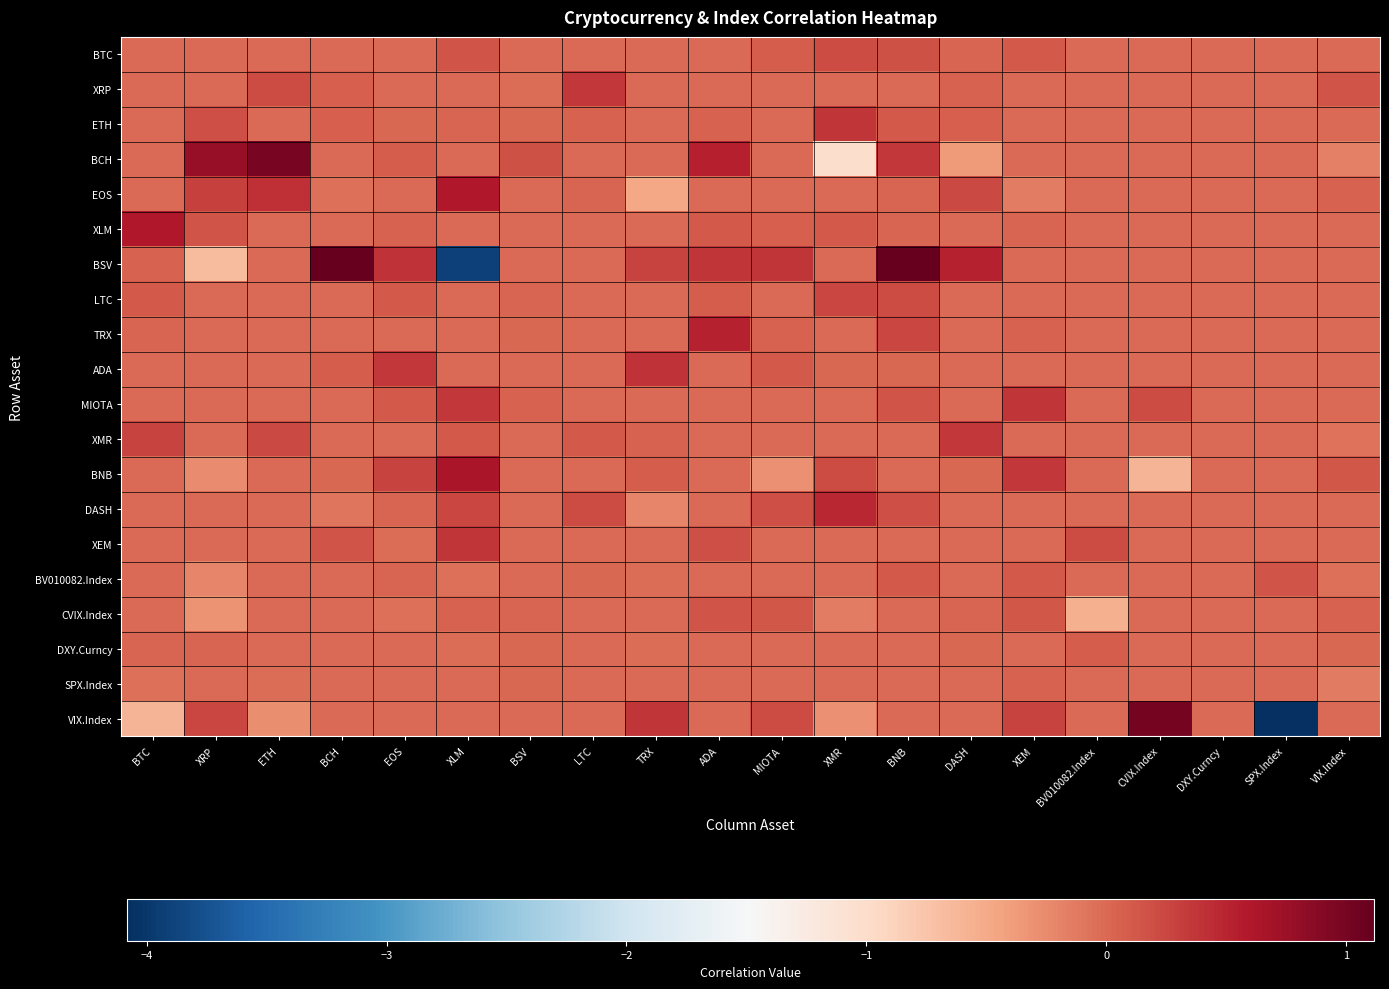

Reading left to right, list all the values displayed in this chart.

BTC: BTC=0.0	XRP=0.0	ETH=0.0	BCH=0.0	EOS=0.0	XLM=0.1	BSV=0.0	LTC=0.0	TRX=0.0	ADA=0.0	MIOTA=0.1	XMR=0.2	BNB=0.2	DASH=0.0	XEM=0.1	BV010082.Index=0.0	CVIX.Index=0.0	DXY.Curncy=0.0	SPX.Index=0.0	VIX.Index=0.0
XRP: BTC=0.0	XRP=0.0	ETH=0.2	BCH=0.1	EOS=0.0	XLM=0.0	BSV=-0.0	LTC=0.4	TRX=0.0	ADA=0.0	MIOTA=0.0	XMR=0.0	BNB=0.0	DASH=0.1	XEM=0.0	BV010082.Index=0.0	CVIX.Index=0.0	DXY.Curncy=0.0	SPX.Index=0.0	VIX.Index=0.2
ETH: BTC=0.0	XRP=0.2	ETH=0.0	BCH=0.1	EOS=0.0	XLM=0.0	BSV=0.0	LTC=0.1	TRX=0.0	ADA=0.0	MIOTA=0.0	XMR=0.4	BNB=0.1	DASH=0.1	XEM=0.0	BV010082.Index=0.0	CVIX.Index=0.0	DXY.Curncy=0.0	SPX.Index=0.0	VIX.Index=0.0
BCH: BTC=0.0	XRP=0.8	ETH=1.0	BCH=0.0	EOS=0.1	XLM=0.0	BSV=0.2	LTC=0.0	TRX=0.0	ADA=0.5	MIOTA=0.0	XMR=-1.0	BNB=0.4	DASH=-0.4	XEM=0.0	BV010082.Index=0.0	CVIX.Index=0.0	DXY.Curncy=0.0	SPX.Index=0.0	VIX.Index=-0.2
EOS: BTC=0.0	XRP=0.3	ETH=0.4	BCH=-0.1	EOS=0.0	XLM=0.6	BSV=0.0	LTC=0.0	TRX=-0.5	ADA=0.0	MIOTA=0.0	XMR=0.0	BNB=0.0	DASH=0.2	XEM=-0.1	BV010082.Index=0.0	CVIX.Index=0.0	DXY.Curncy=0.0	SPX.Index=0.0	VIX.Index=0.1
XLM: BTC=0.6	XRP=0.2	ETH=0.0	BCH=0.0	EOS=0.0	XLM=0.0	BSV=-0.0	LTC=0.0	TRX=0.0	ADA=0.1	MIOTA=0.1	XMR=0.1	BNB=0.0	DASH=0.0	XEM=0.0	BV010082.Index=0.0	CVIX.Index=0.0	DXY.Curncy=0.0	SPX.Index=0.0	VIX.Index=0.0
BSV: BTC=0.1	XRP=-0.7	ETH=0.0	BCH=1.1	EOS=0.4	XLM=-3.9	BSV=0.0	LTC=0.0	TRX=0.3	ADA=0.4	MIOTA=0.4	XMR=0.0	BNB=1.1	DASH=0.5	XEM=0.0	BV010082.Index=0.0	CVIX.Index=0.0	DXY.Curncy=0.0	SPX.Index=0.0	VIX.Index=0.0
LTC: BTC=0.1	XRP=0.0	ETH=0.0	BCH=0.0	EOS=0.1	XLM=0.0	BSV=0.0	LTC=0.0	TRX=0.0	ADA=0.1	MIOTA=0.0	XMR=0.3	BNB=0.2	DASH=0.0	XEM=0.0	BV010082.Index=0.0	CVIX.Index=0.0	DXY.Curncy=0.0	SPX.Index=0.0	VIX.Index=0.0
TRX: BTC=0.0	XRP=0.0	ETH=0.0	BCH=0.0	EOS=0.0	XLM=0.0	BSV=0.0	LTC=0.0	TRX=0.0	ADA=0.5	MIOTA=0.1	XMR=0.0	BNB=0.2	DASH=0.0	XEM=0.1	BV010082.Index=0.0	CVIX.Index=0.0	DXY.Curncy=0.0	SPX.Index=0.0	VIX.Index=0.0
ADA: BTC=0.0	XRP=0.0	ETH=0.0	BCH=0.1	EOS=0.4	XLM=0.0	BSV=-0.0	LTC=0.0	TRX=0.4	ADA=0.0	MIOTA=0.1	XMR=0.0	BNB=0.0	DASH=0.0	XEM=0.0	BV010082.Index=0.0	CVIX.Index=0.0	DXY.Curncy=0.0	SPX.Index=0.0	VIX.Index=-0.0
MIOTA: BTC=0.0	XRP=0.0	ETH=0.0	BCH=0.0	EOS=0.1	XLM=0.3	BSV=0.0	LTC=0.0	TRX=0.0	ADA=0.0	MIOTA=0.0	XMR=0.0	BNB=0.2	DASH=0.0	XEM=0.4	BV010082.Index=0.0	CVIX.Index=0.2	DXY.Curncy=0.0	SPX.Index=0.0	VIX.Index=0.0
XMR: BTC=0.3	XRP=0.0	ETH=0.2	BCH=0.0	EOS=0.0	XLM=0.1	BSV=0.0	LTC=0.1	TRX=0.1	ADA=0.0	MIOTA=0.0	XMR=0.0	BNB=0.0	DASH=0.4	XEM=0.0	BV010082.Index=0.0	CVIX.Index=0.0	DXY.Curncy=0.0	SPX.Index=0.0	VIX.Index=-0.1
BNB: BTC=0.0	XRP=-0.2	ETH=0.0	BCH=0.0	EOS=0.3	XLM=0.6	BSV=0.0	LTC=0.0	TRX=0.1	ADA=0.0	MIOTA=-0.3	XMR=0.2	BNB=0.0	DASH=0.0	XEM=0.4	BV010082.Index=0.0	CVIX.Index=-0.6	DXY.Curncy=0.0	SPX.Index=0.0	VIX.Index=0.1
DASH: BTC=0.0	XRP=0.0	ETH=0.0	BCH=-0.1	EOS=0.0	XLM=0.3	BSV=-0.0	LTC=0.2	TRX=-0.2	ADA=0.0	MIOTA=0.2	XMR=0.5	BNB=0.2	DASH=0.0	XEM=0.0	BV010082.Index=0.0	CVIX.Index=0.0	DXY.Curncy=0.0	SPX.Index=0.0	VIX.Index=0.0
XEM: BTC=0.0	XRP=0.0	ETH=0.0	BCH=0.2	EOS=-0.0	XLM=0.4	BSV=0.0	LTC=0.0	TRX=0.0	ADA=0.2	MIOTA=0.0	XMR=0.0	BNB=0.0	DASH=0.0	XEM=0.0	BV010082.Index=0.2	CVIX.Index=0.0	DXY.Curncy=0.0	SPX.Index=0.0	VIX.Index=0.0
BV010082.Index: BTC=0.0	XRP=-0.2	ETH=0.0	BCH=-0.0	EOS=0.0	XLM=-0.0	BSV=0.0	LTC=0.0	TRX=-0.0	ADA=0.0	MIOTA=0.0	XMR=0.0	BNB=0.1	DASH=0.0	XEM=0.1	BV010082.Index=0.0	CVIX.Index=0.0	DXY.Curncy=0.0	SPX.Index=0.2	VIX.Index=-0.1
CVIX.Index: BTC=0.0	XRP=-0.3	ETH=0.0	BCH=-0.0	EOS=-0.0	XLM=0.1	BSV=0.0	LTC=0.0	TRX=0.0	ADA=0.2	MIOTA=0.1	XMR=-0.2	BNB=0.0	DASH=0.0	XEM=0.1	BV010082.Index=-0.6	CVIX.Index=0.0	DXY.Curncy=0.0	SPX.Index=0.0	VIX.Index=0.0
DXY.Curncy: BTC=0.0	XRP=0.0	ETH=0.0	BCH=0.0	EOS=-0.0	XLM=-0.0	BSV=0.0	LTC=0.0	TRX=-0.0	ADA=0.0	MIOTA=-0.0	XMR=0.0	BNB=0.0	DASH=0.0	XEM=-0.0	BV010082.Index=0.1	CVIX.Index=0.0	DXY.Curncy=0.0	SPX.Index=0.0	VIX.Index=0.0
SPX.Index: BTC=-0.0	XRP=0.0	ETH=-0.0	BCH=-0.0	EOS=-0.0	XLM=0.0	BSV=0.0	LTC=0.0	TRX=0.0	ADA=0.0	MIOTA=0.0	XMR=0.0	BNB=-0.0	DASH=0.0	XEM=0.1	BV010082.Index=0.0	CVIX.Index=0.0	DXY.Curncy=0.0	SPX.Index=0.0	VIX.Index=-0.1
VIX.Index: BTC=-0.6	XRP=0.2	ETH=-0.3	BCH=0.0	EOS=0.0	XLM=0.0	BSV=0.0	LTC=0.0	TRX=0.4	ADA=0.0	MIOTA=0.2	XMR=-0.3	BNB=0.0	DASH=0.0	XEM=0.3	BV010082.Index=0.0	CVIX.Index=1.0	DXY.Curncy=0.0	SPX.Index=-4.1	VIX.Index=0.0